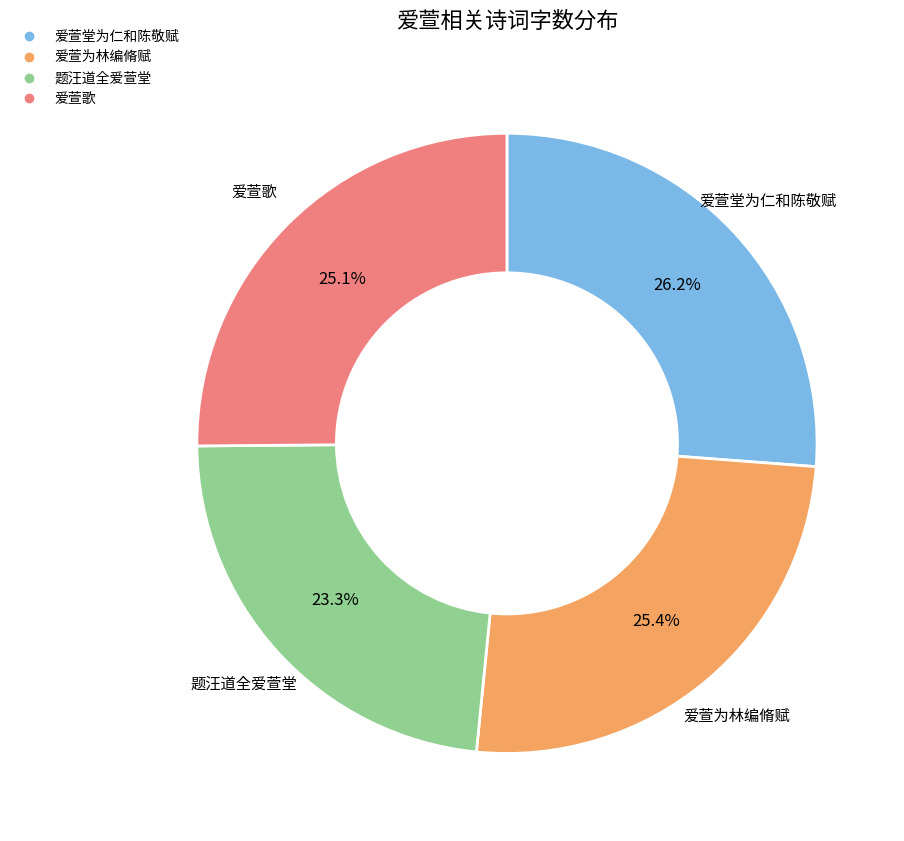

To the nearest percent, what portion does 爱萱为林编脩赋 represent?

25%